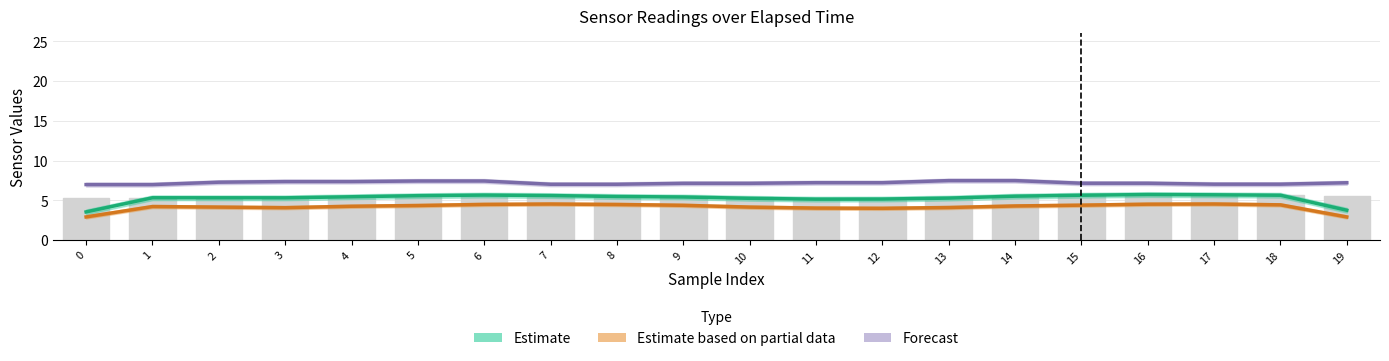

What is the total value across all series at 19?

13.9